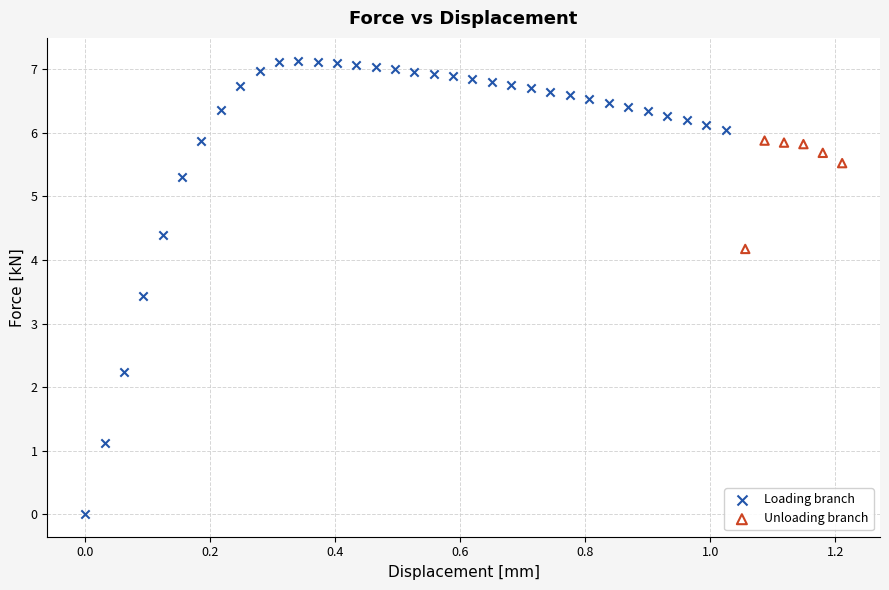

Which series contains the highest Y value?

Loading branch